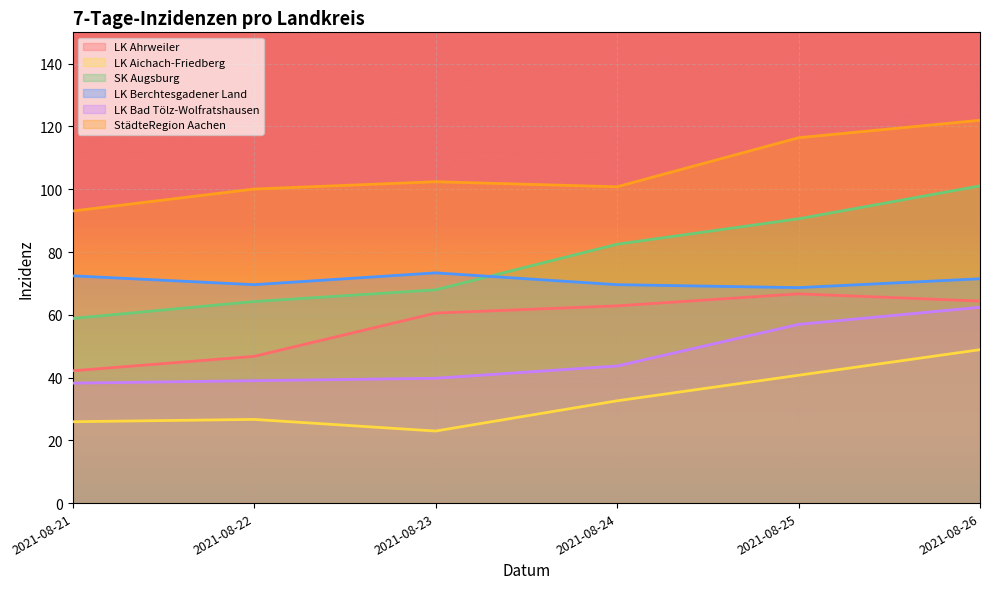

What is the difference between the second highest and minimum values in the LK Berchtesgadener Land series?

3.8